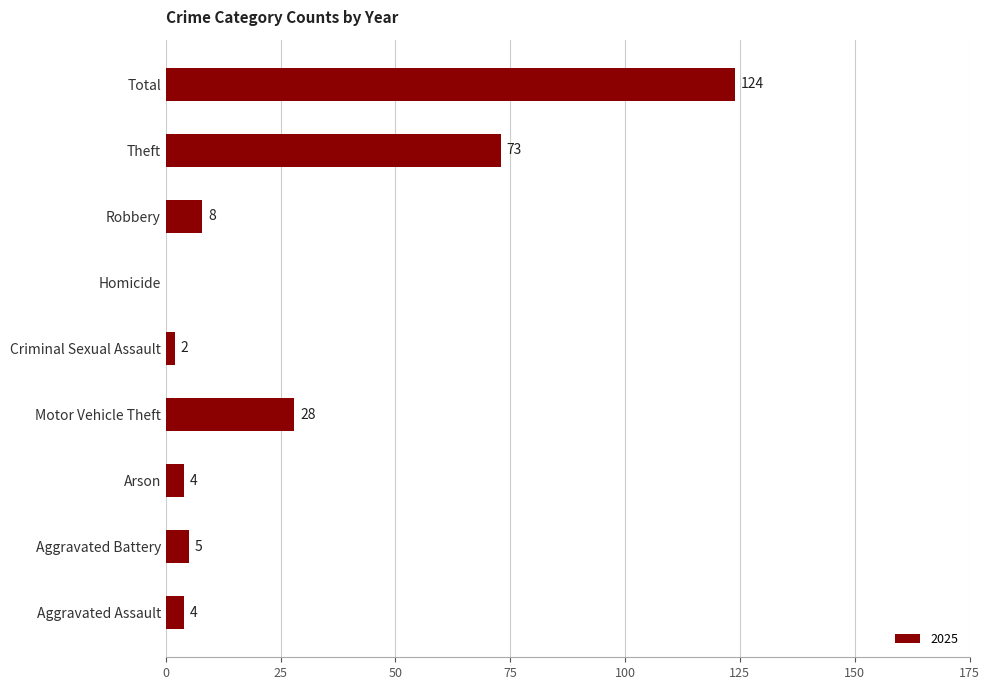

How many series are shown in this chart?

1